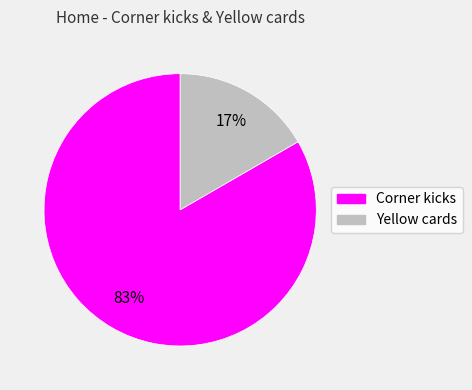

Does any single category account for the majority?

Yes